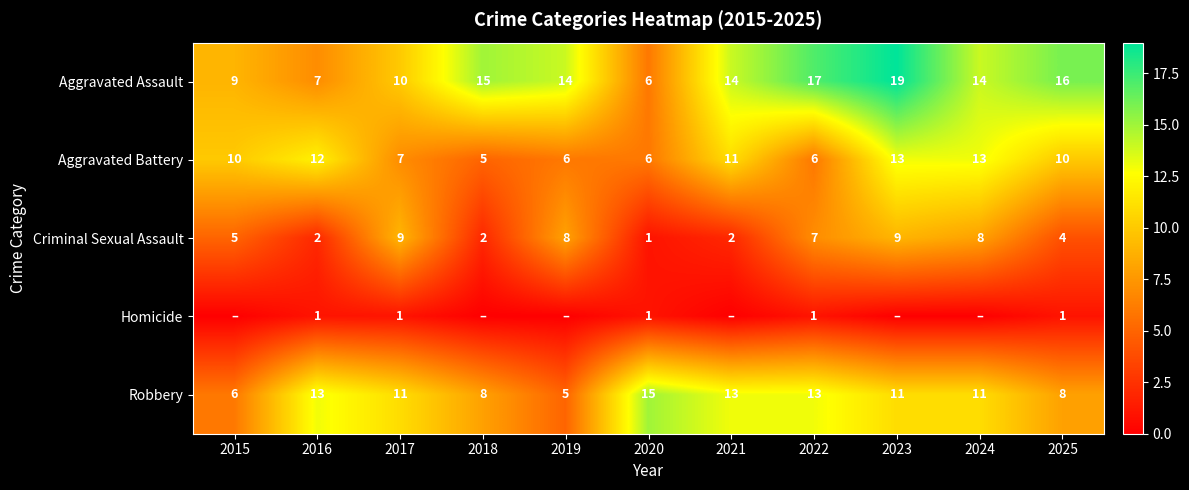

At which category is the sum across all series the highest?

2023